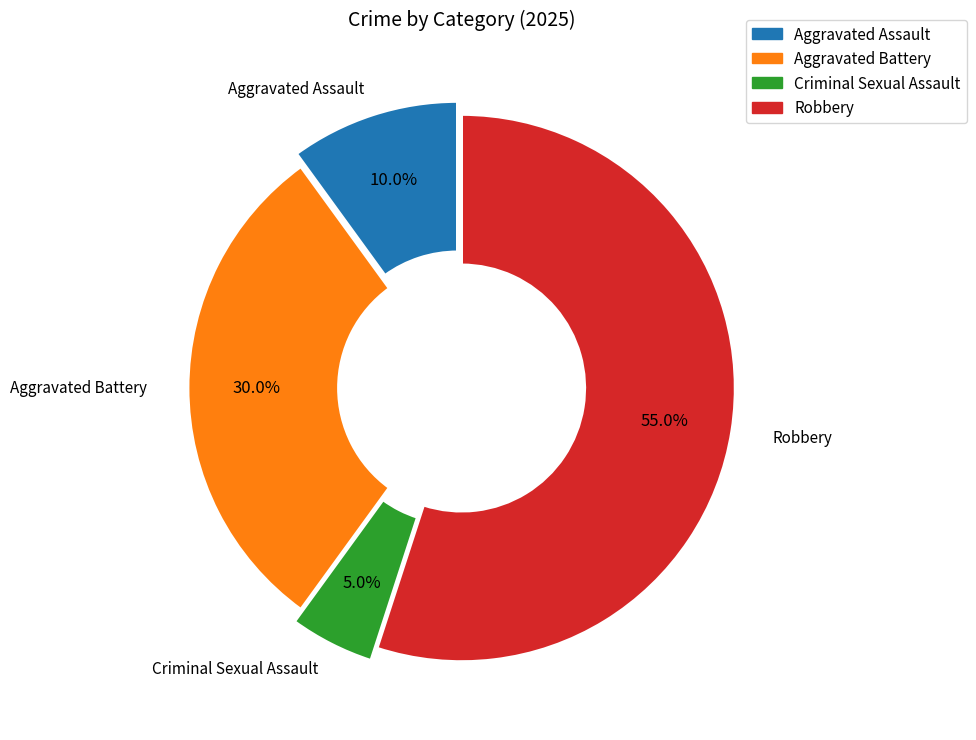

Is there any slice that represents more than half of the pie?

Yes